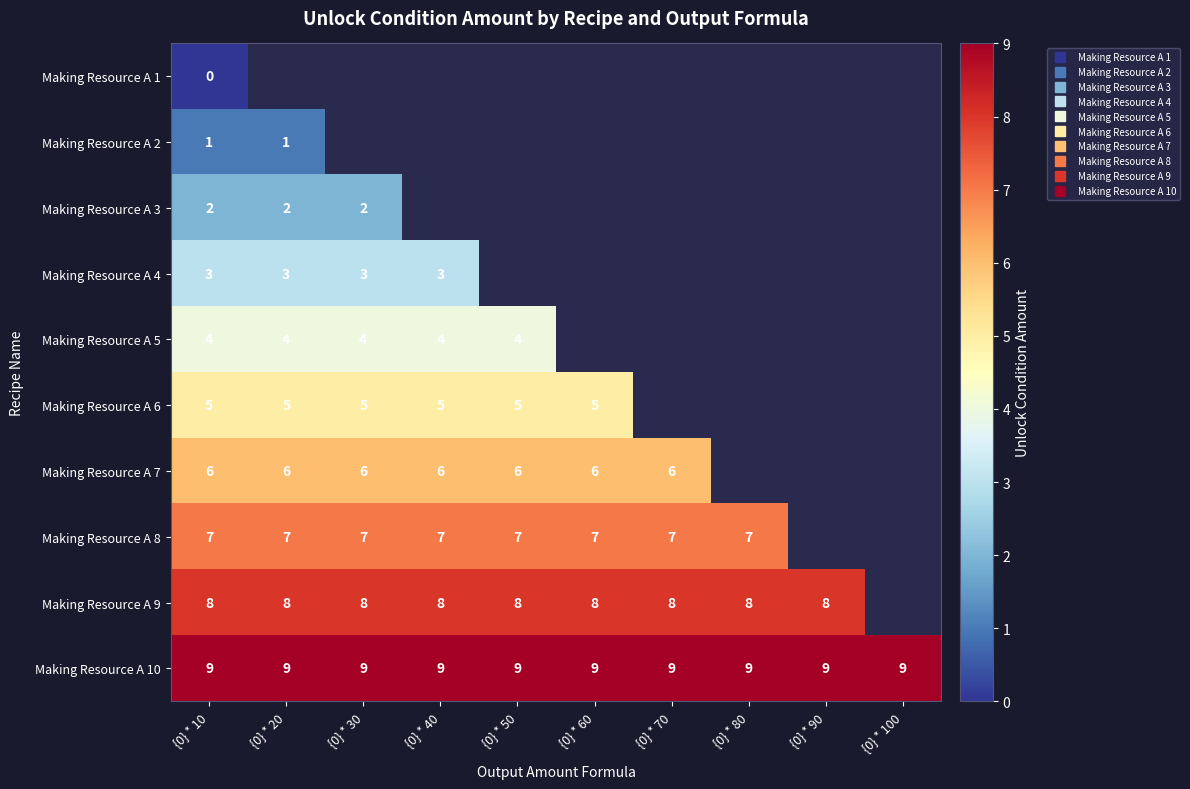

Between {0} * 90 and {0} * 10, which is larger?

{0} * 10